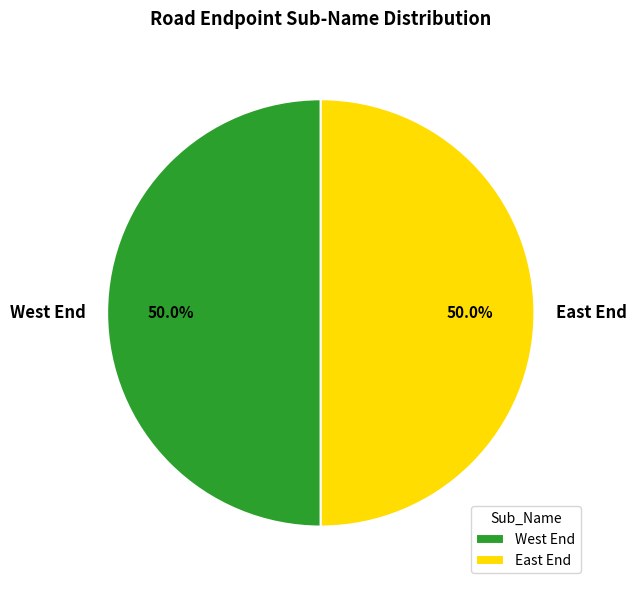

What is the ratio of the value at East End to the value at West End?

1.0